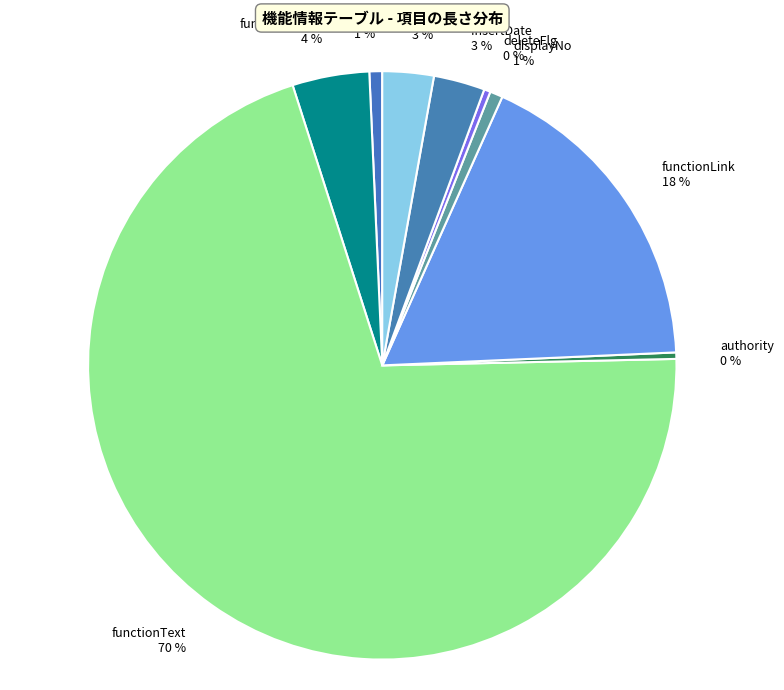

Between functionID and functionName, which is larger?

functionName